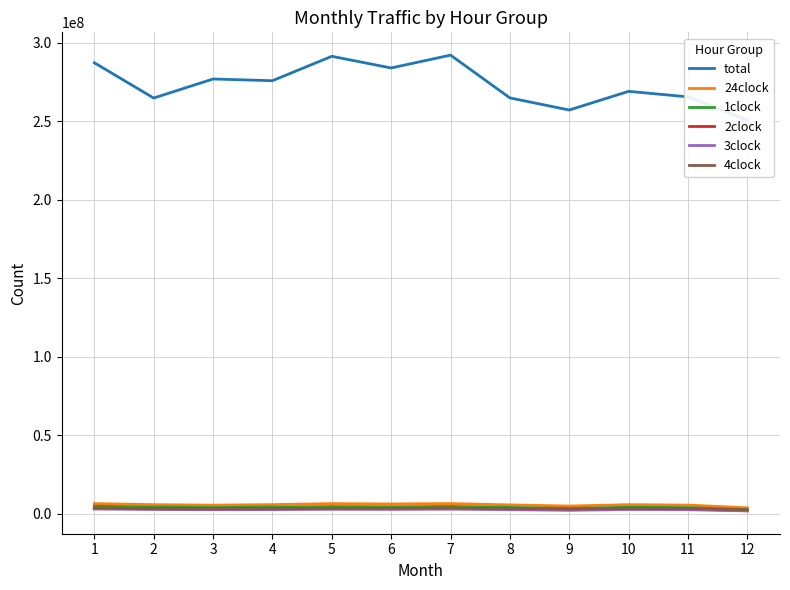

What is the smallest value displayed?

1754081